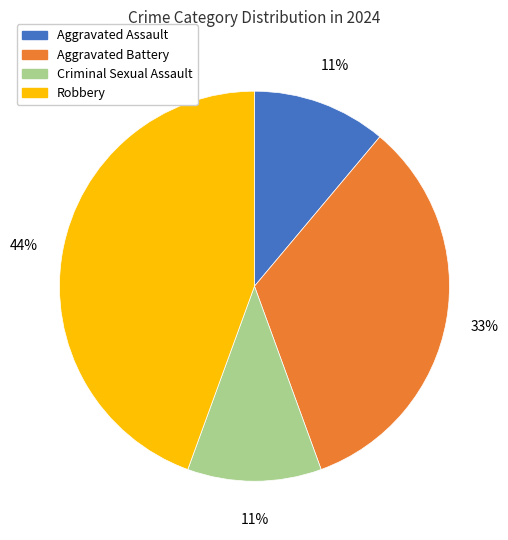

To the nearest percent, what is the difference between the Robbery and Aggravated Assault slice percentages?

33%